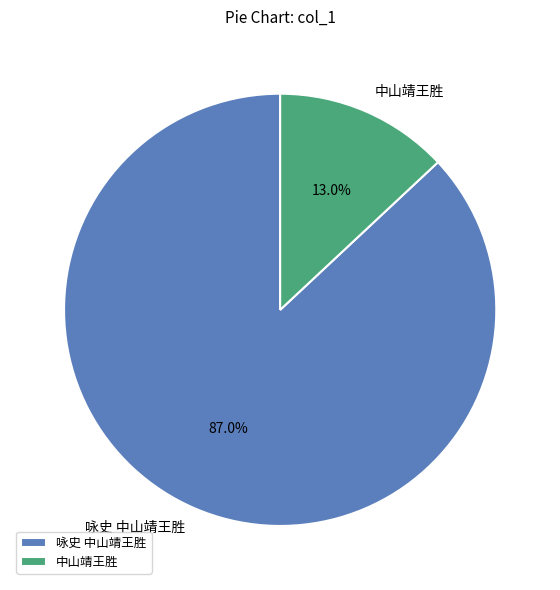

Rank the categories by value from lowest to highest.

中山靖王胜, 咏史 中山靖王胜